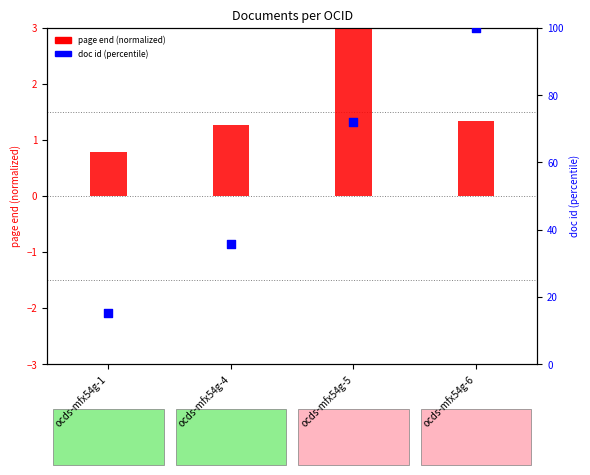

Which series reaches the minimum Y coordinate?

page end (normalized)